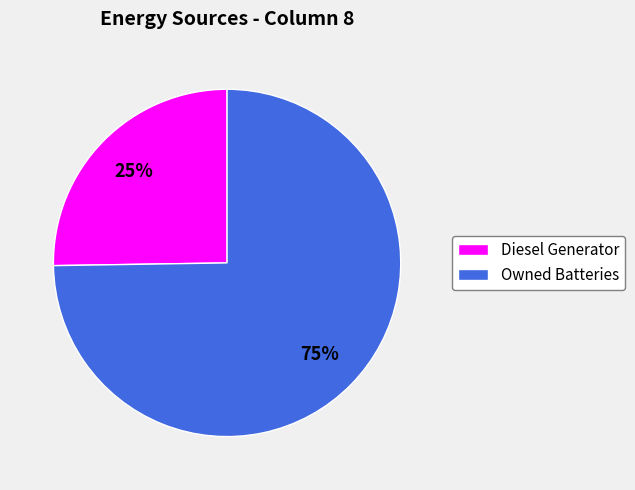

Between Owned Batteries and Diesel Generator, which is larger?

Owned Batteries